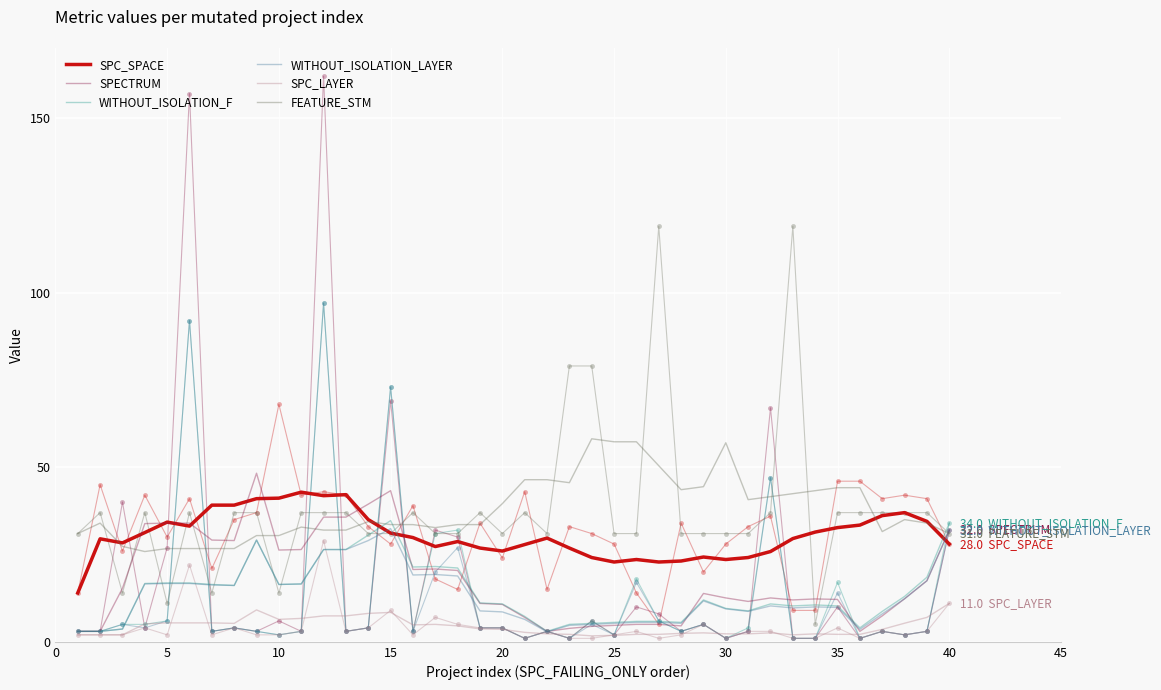

How many times do WITHOUT_ISOLATION_F and SPC_SPACE cross each other?

3